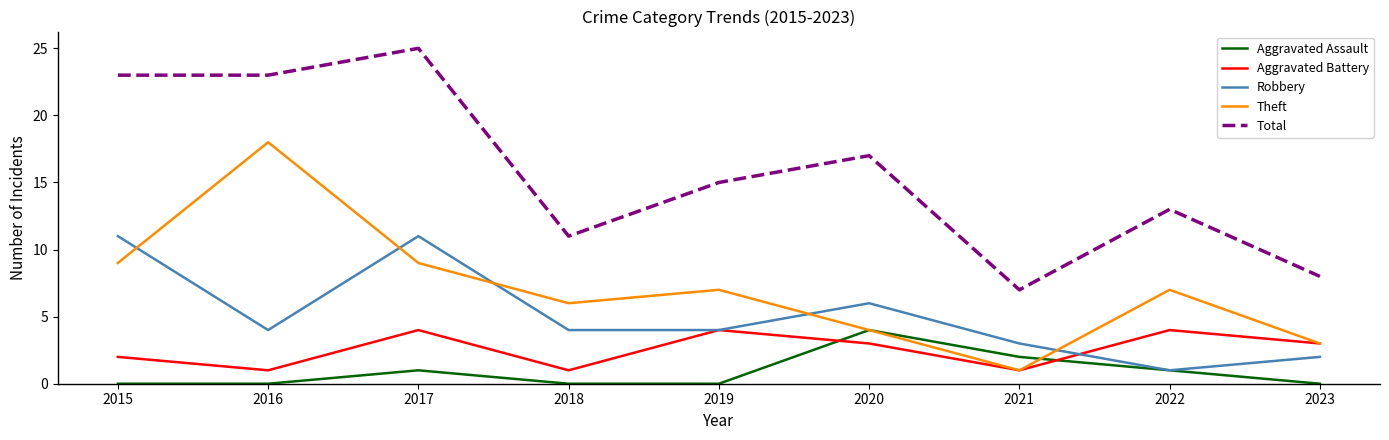

What is the spread (max minus min) of values at 2023?

8